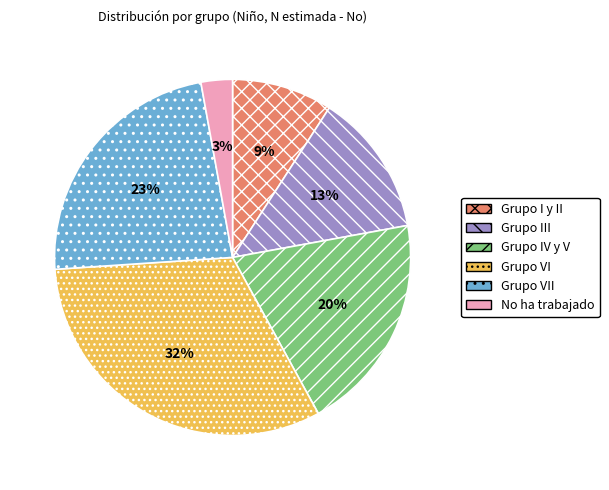

What is the ratio of the value at Grupo I y II to the value at Grupo VI?

0.3